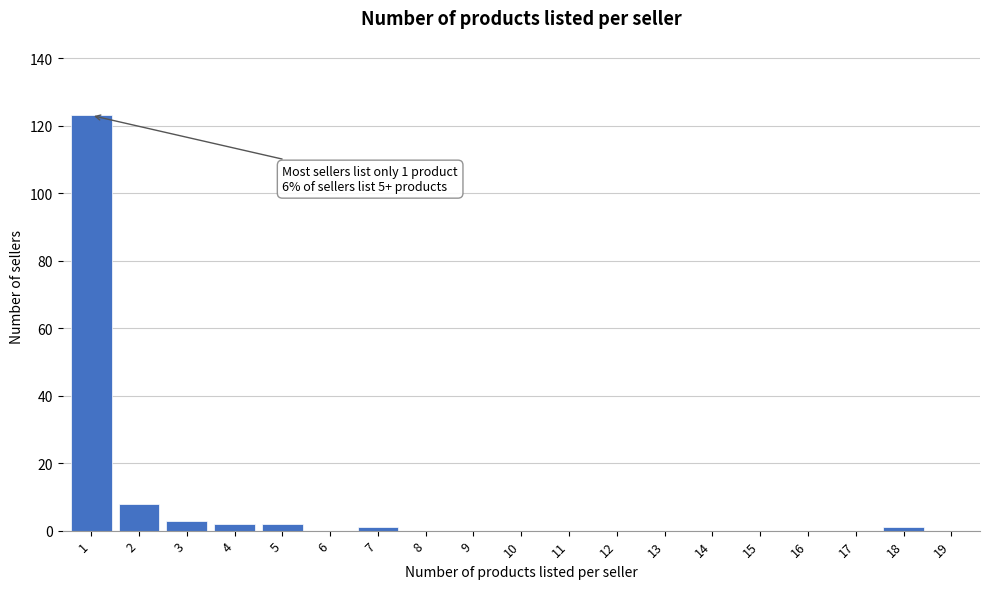

Reading right to left, list all the values displayed in this chart.

19=0	18=1	17=0	16=0	15=0	14=0	13=0	12=0	11=0	10=0	9=0	8=0	7=1	6=0	5=2	4=2	3=3	2=8	1=123